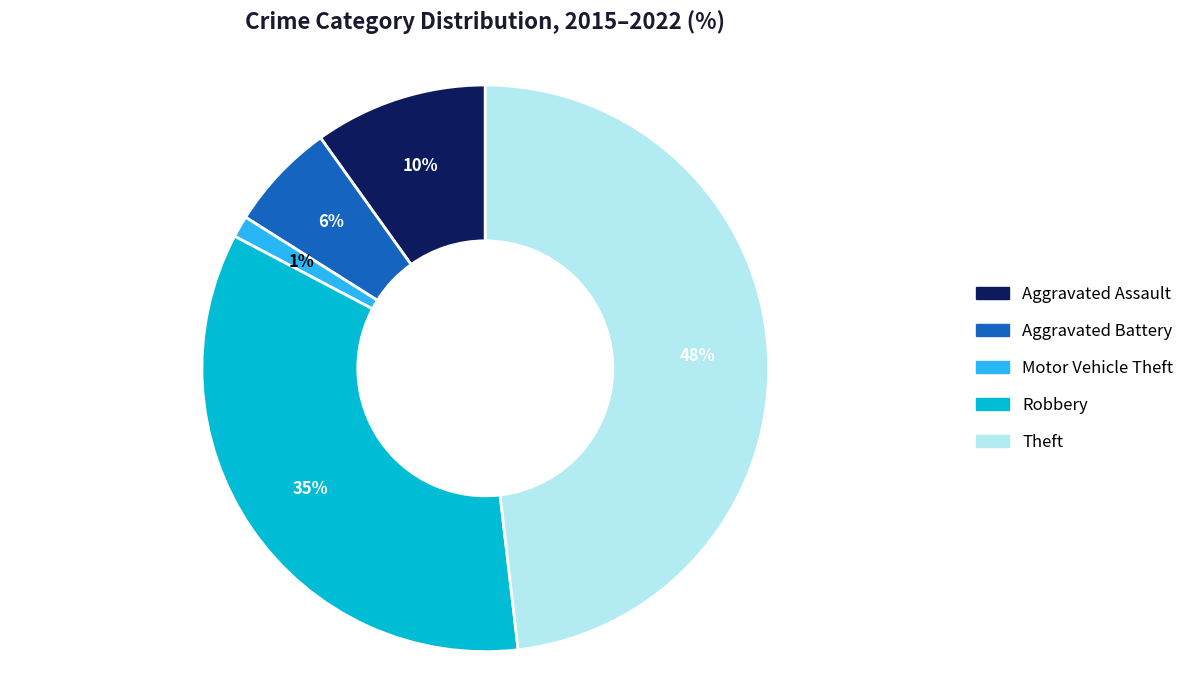

Between Aggravated Battery and Aggravated Assault, which is larger?

Aggravated Assault